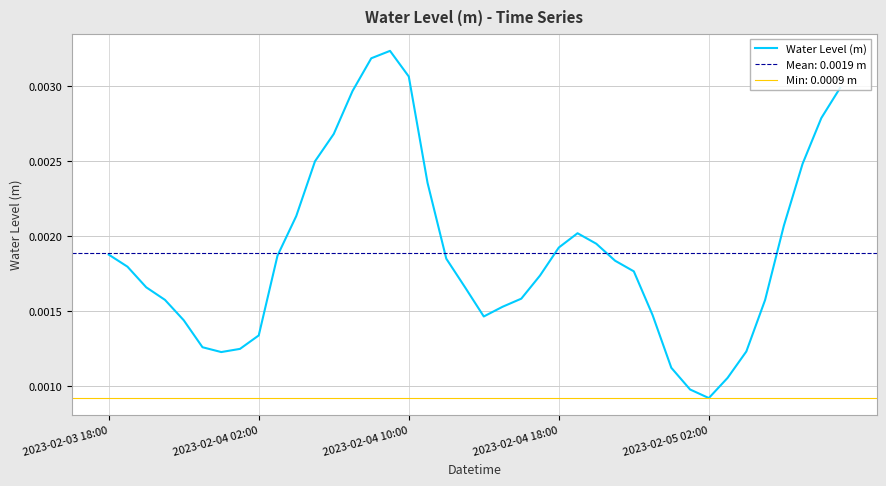

At which label does Water Level (m) reach its minimum?

2023-02-05 02:00